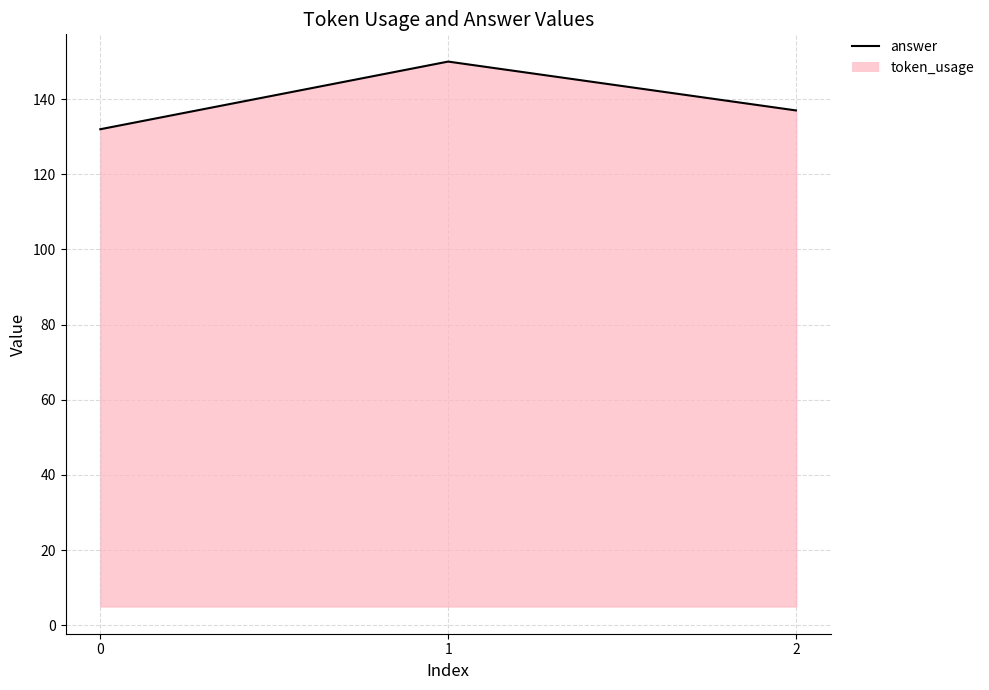

The value at 1 is 150. True or false?

True